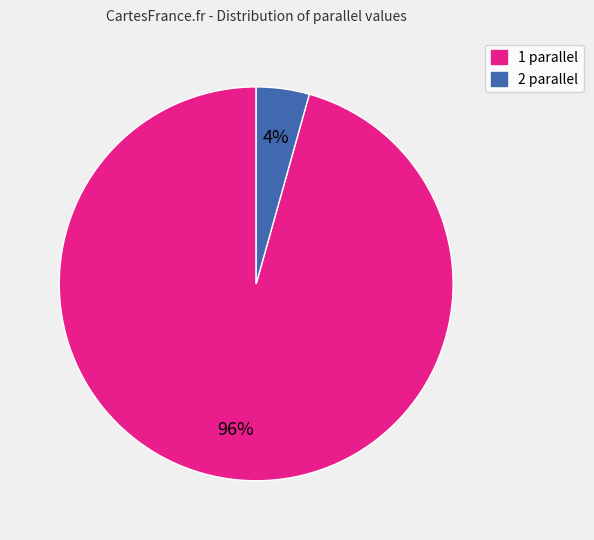

To the nearest percent, what is the combined percentage of 1 and 2?

100%